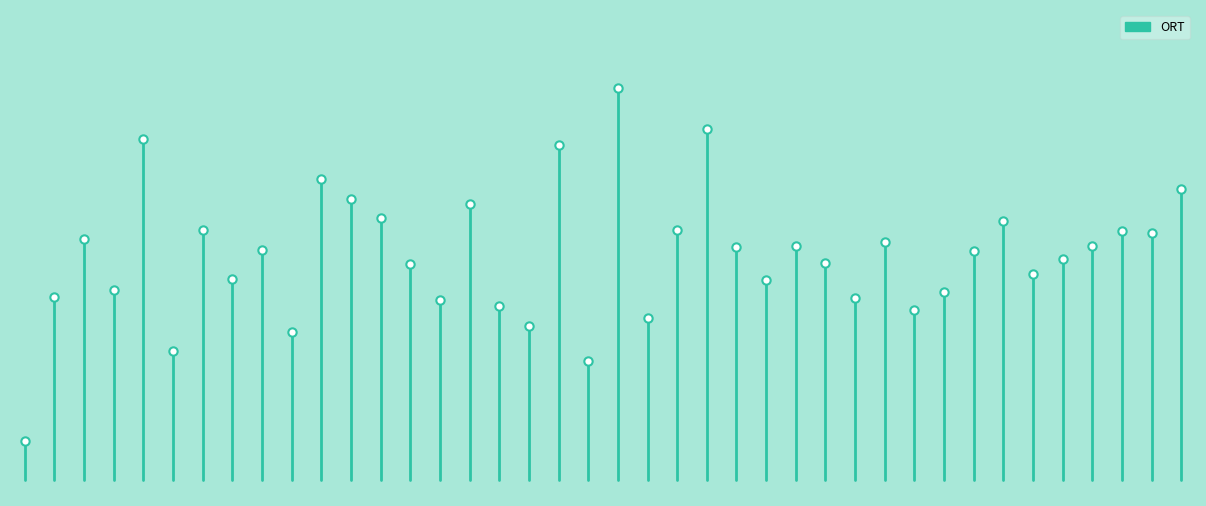

What is the difference between the maximum and minimum values?

5.0